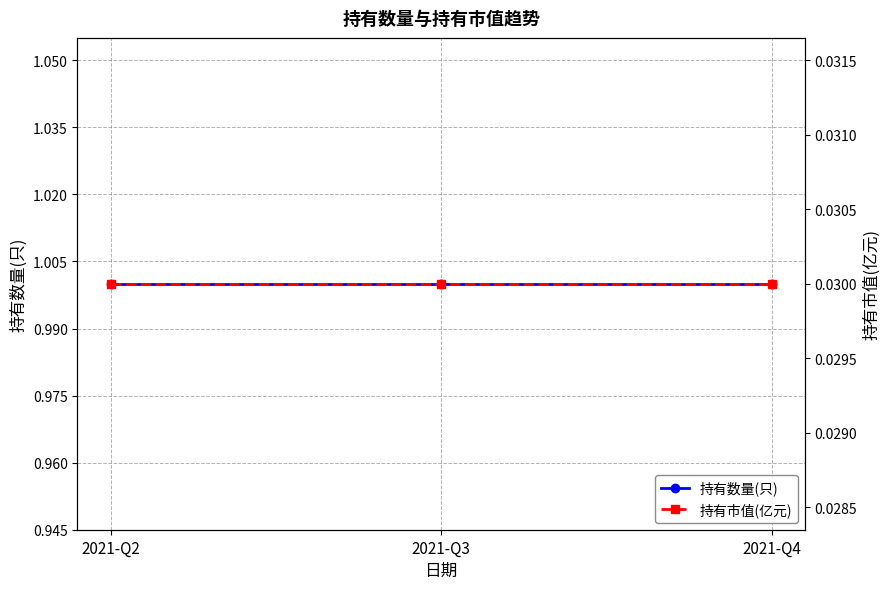

What is the spread (max minus min) of values at 2021-Q4?

1.0